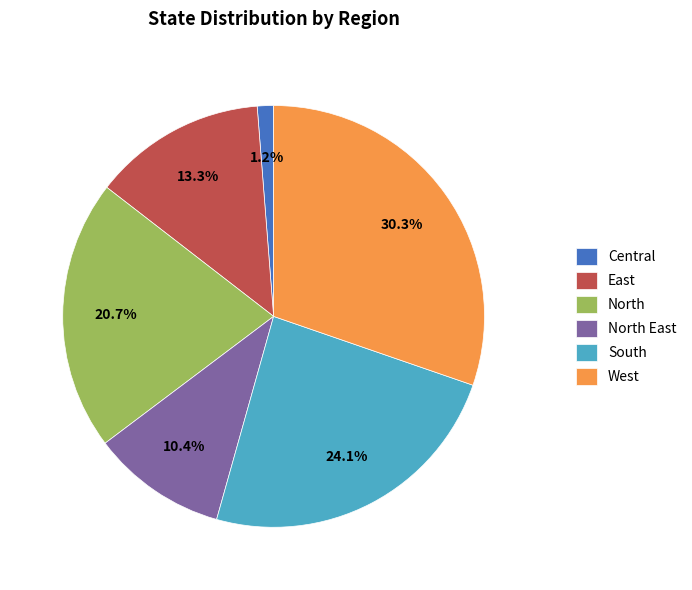

To the nearest percent, what is the difference between the largest and smallest slice percentages?

29%